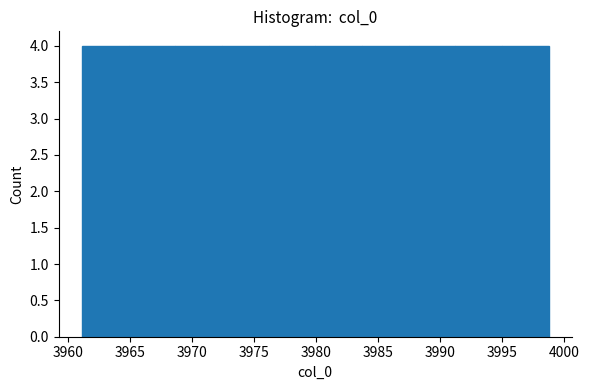

How tall is the bar that spans 3983.5 to 3987.5 on the x-axis? Neither the bar edges nor the heights are printed on the chart, so give them approximately, as read against the axes.

4